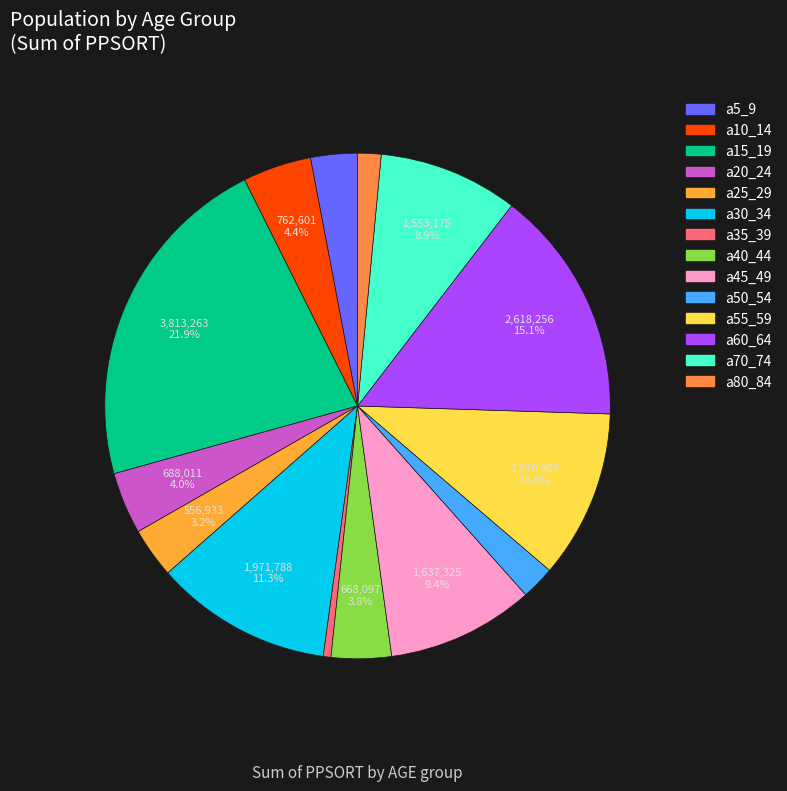

Does a30_34 account for over 50% of the chart?

No